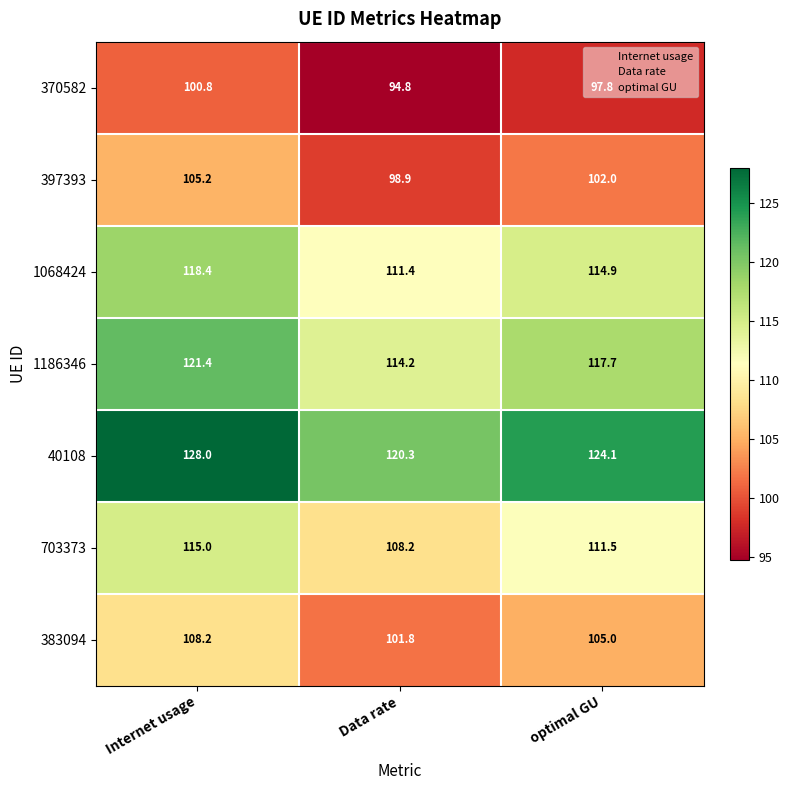

Read the 1068424 value at Data rate.

111.4